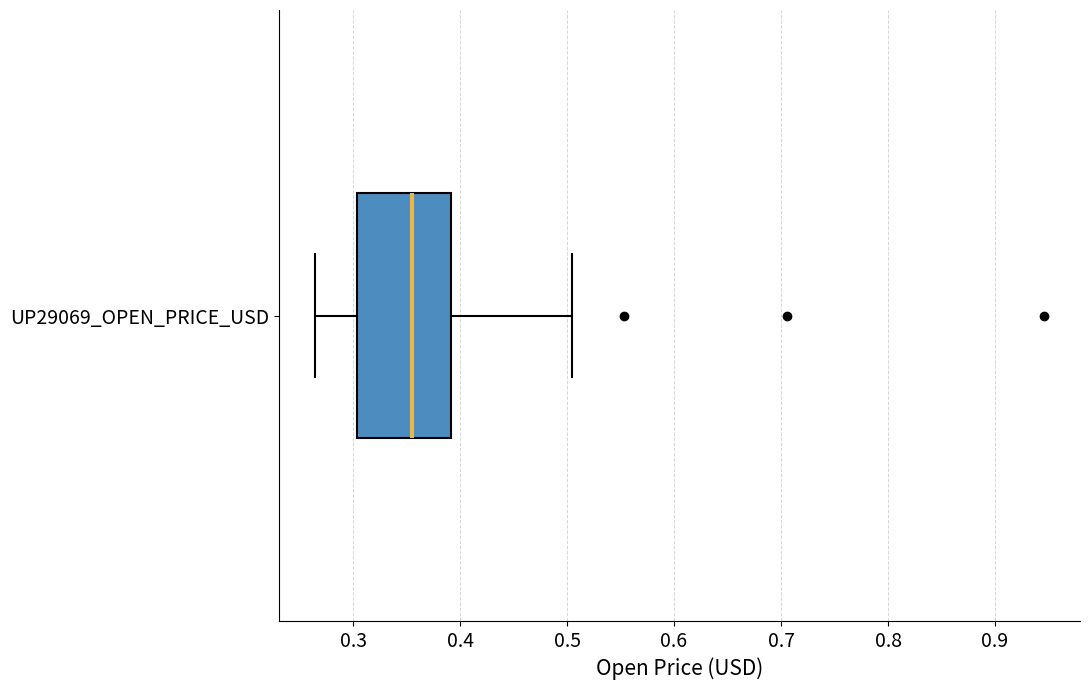

Transcribe this box plot: give where the median line is, the range the box spans, and where the two whiskers end, as read against the x-axis. The values are not printed on the chart, so give them approximately, as read against the axis.

median 0.35, box 0.30 to 0.39, whiskers 0.26 to 0.50